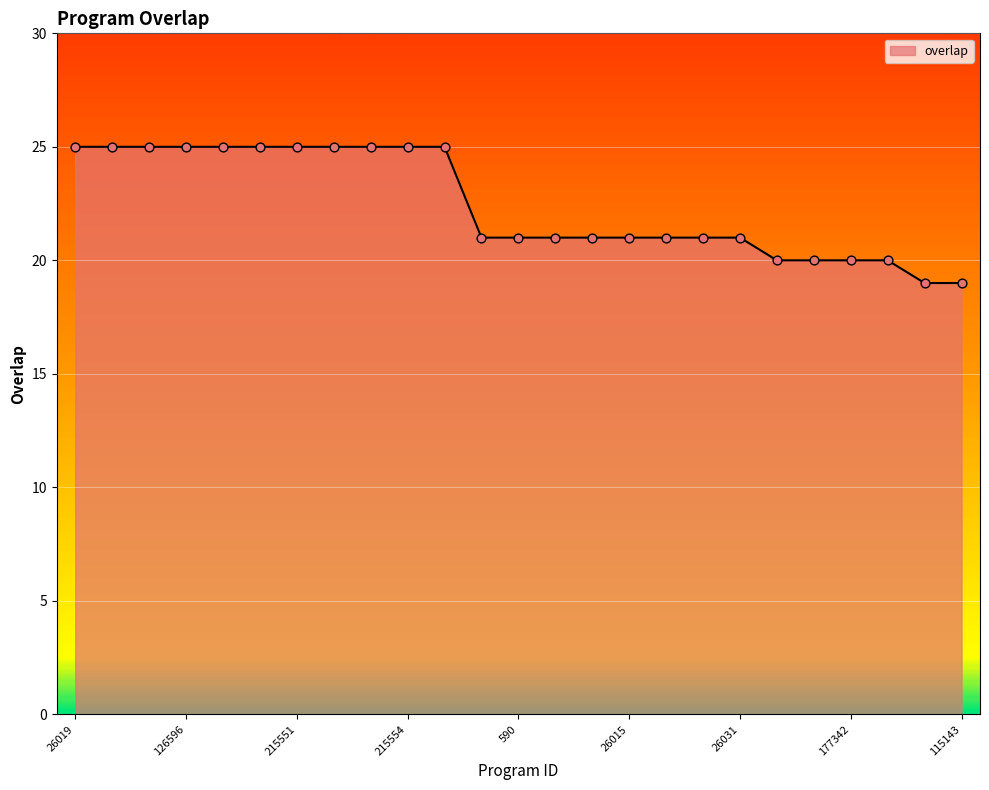

What is the maximum value shown in the chart?

25